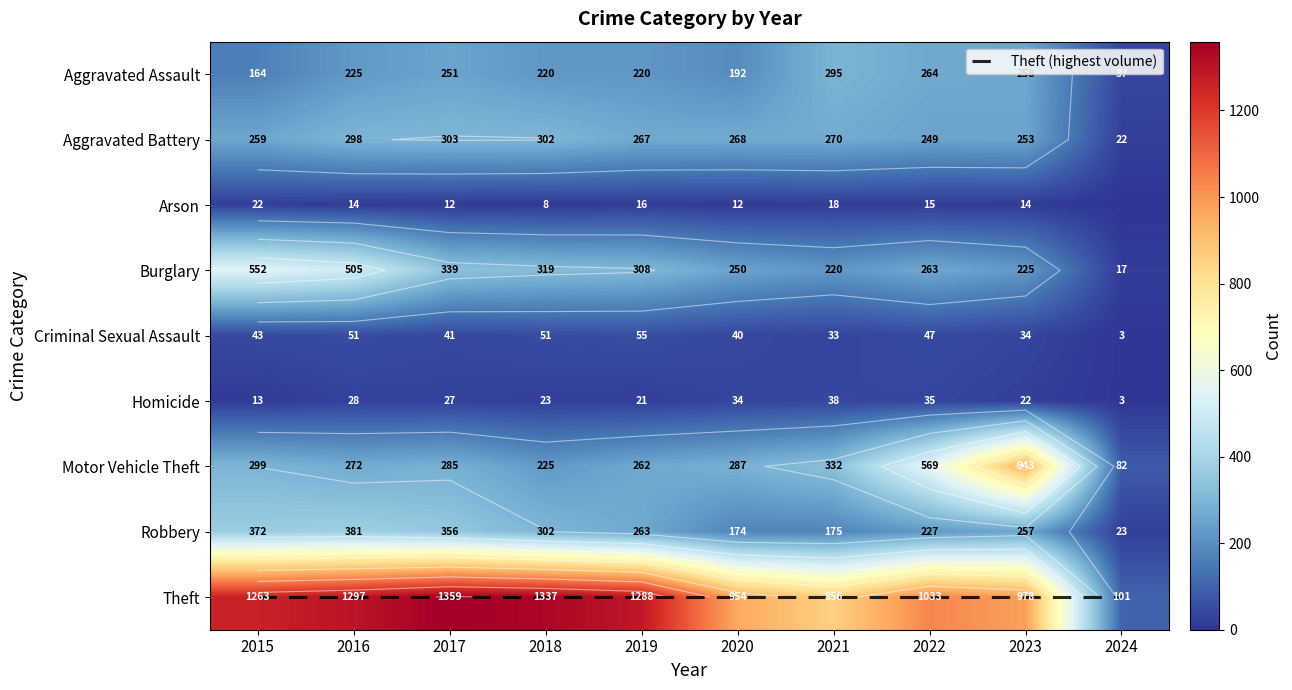

Which series has the largest range (max minus min)?

Theft